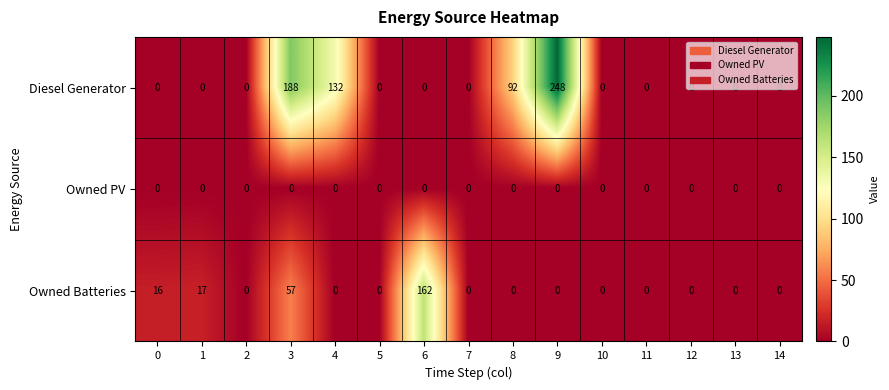

Count the number of data series in this chart.

3